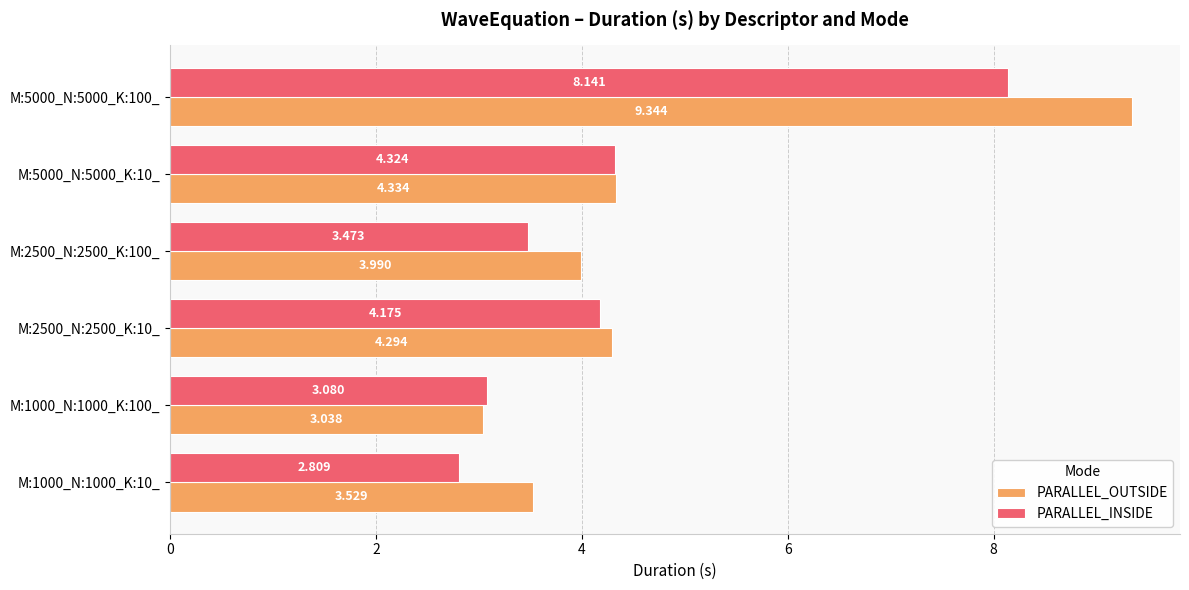

Rank the series by their average value, from highest to lowest.

PARALLEL_OUTSIDE, PARALLEL_INSIDE